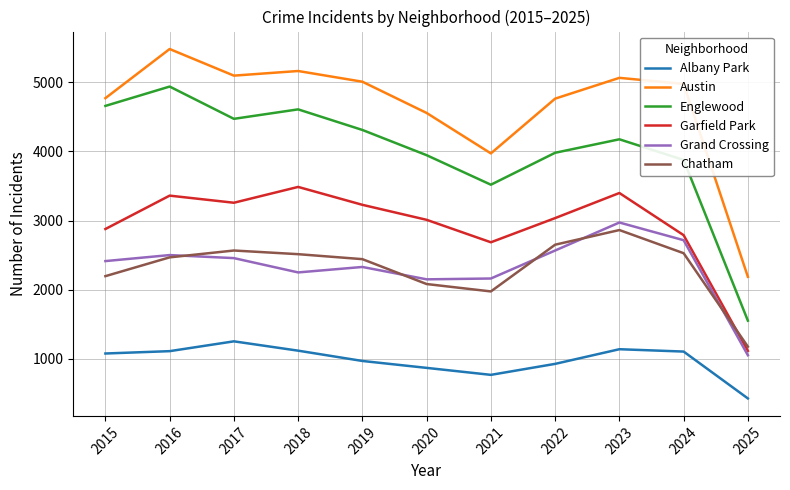

Is the value of Austin at 2017 greater than the value of Albany Park at 2016?

Yes